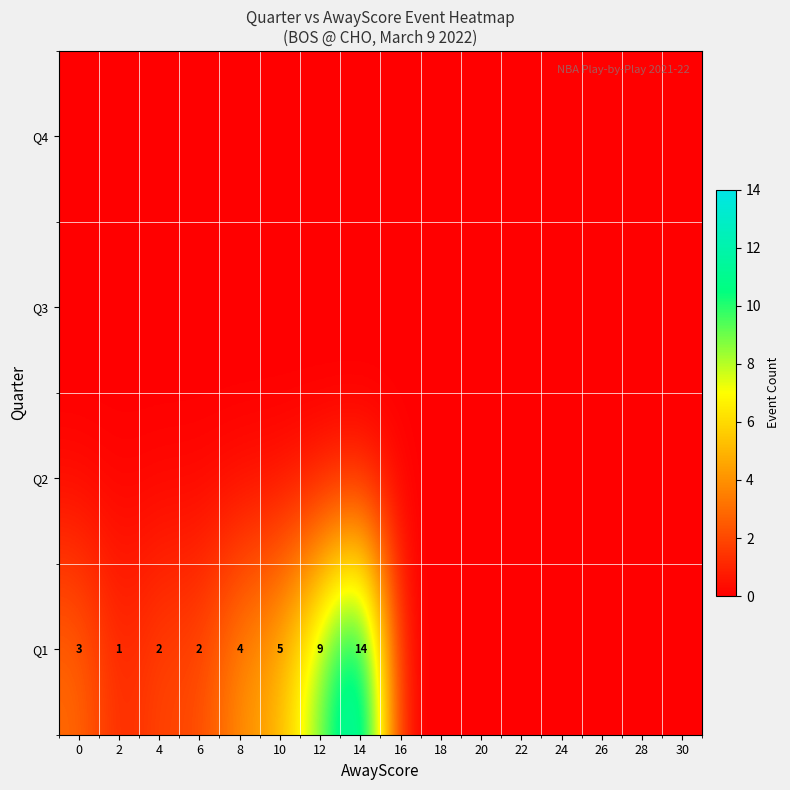

Where is Q1 nearest to the value 7?

10